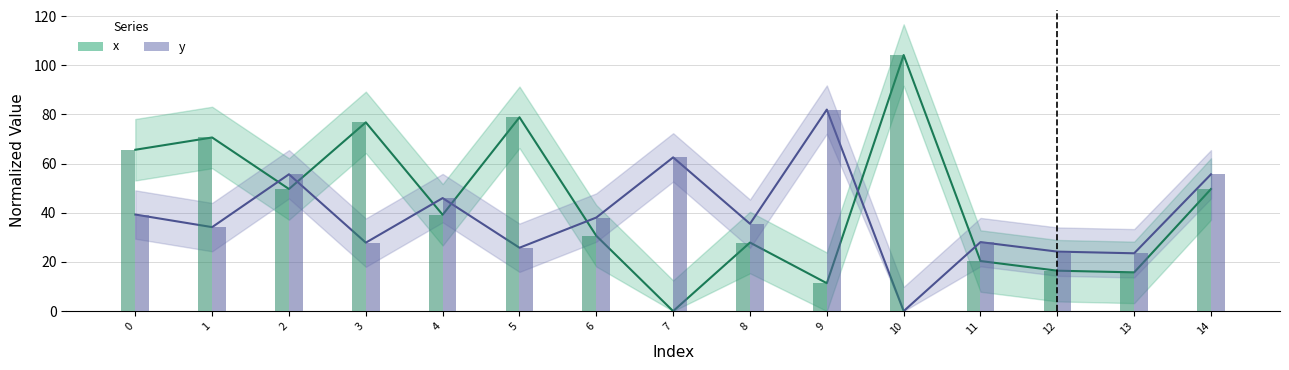

Reading left to right, transcribe all the data shown in this chart.

x: 0=65.6	1=70.6	2=49.7	3=76.8	4=39.2	5=78.9	6=30.6	7=0.0	8=27.9	9=11.4	10=104.2	11=20.4	12=16.4	13=15.8	14=49.7
y: 0=39.3	1=34.2	2=55.7	3=27.9	4=46.0	5=25.8	6=38.1	7=62.5	8=35.5	9=82.0	10=0.0	11=28.1	12=24.2	13=23.5	14=55.7